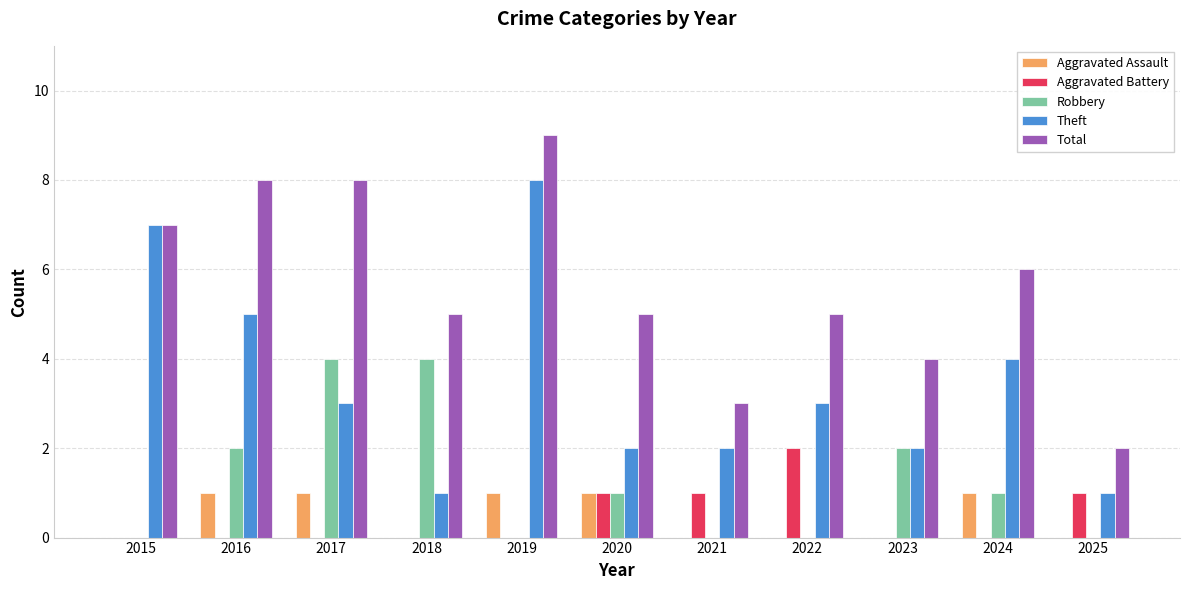

Which series changed the most between 2016 and 2023?

Total